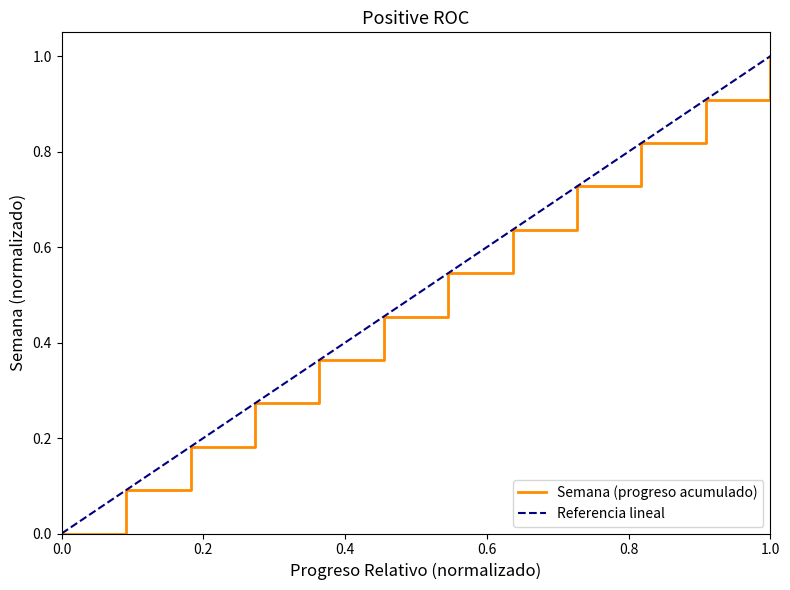

What is the difference between the maximum and minimum values?

1.0